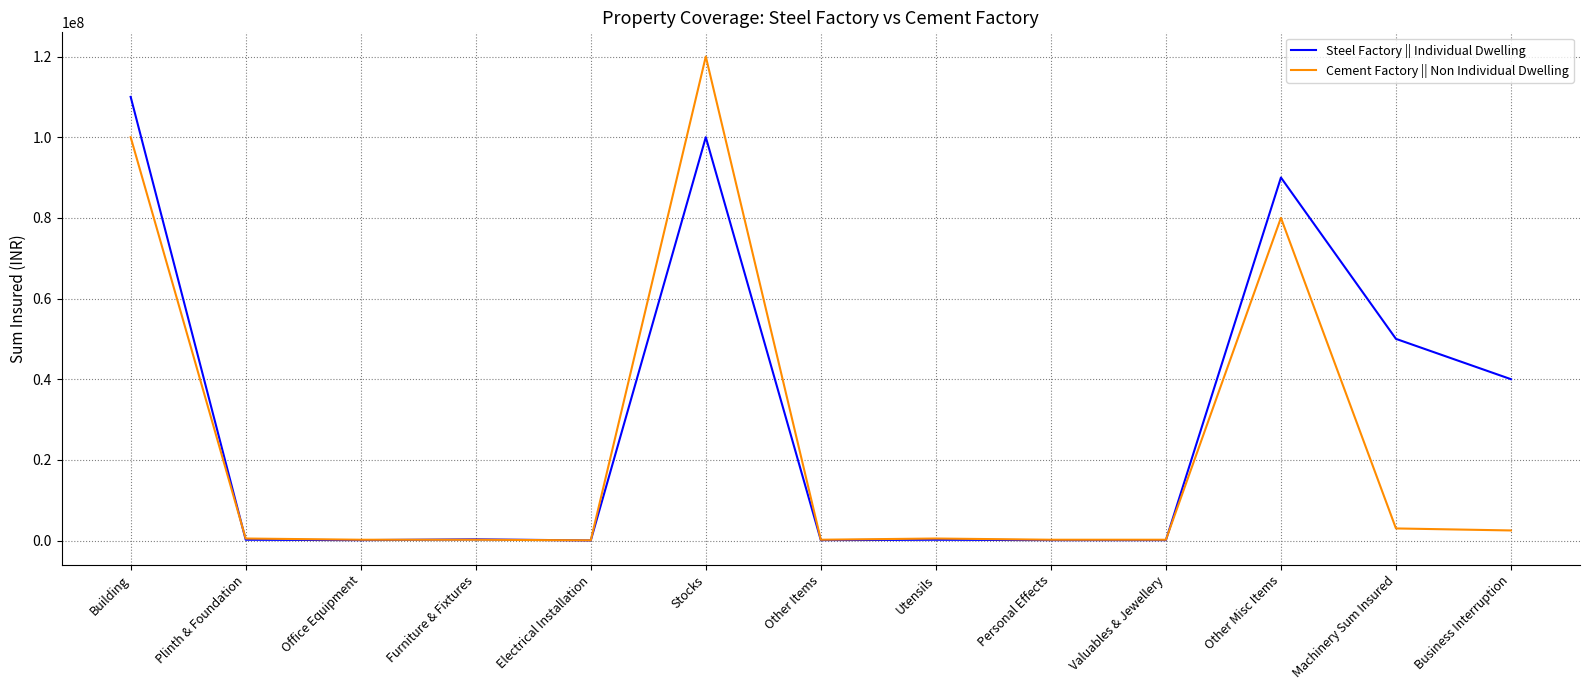

True or false: Cement Factory || Non Individual Dwelling and Steel Factory || Individual Dwelling cross at least once.

True